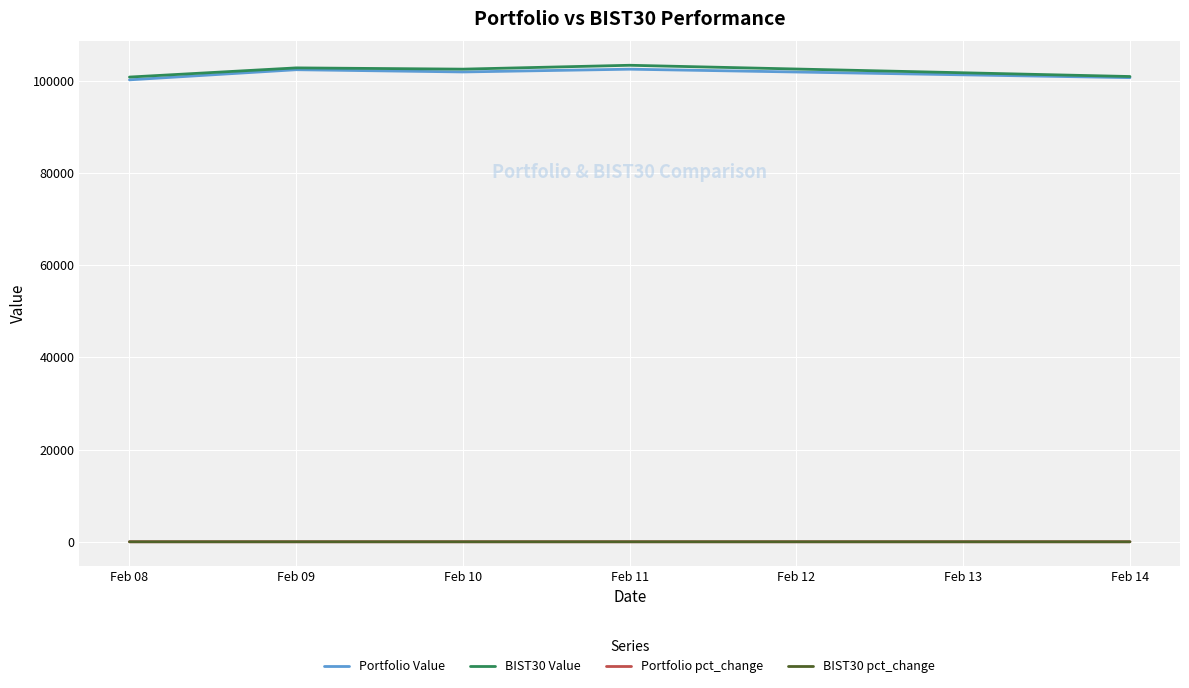

Is this an area chart (filled region under the line)?

No